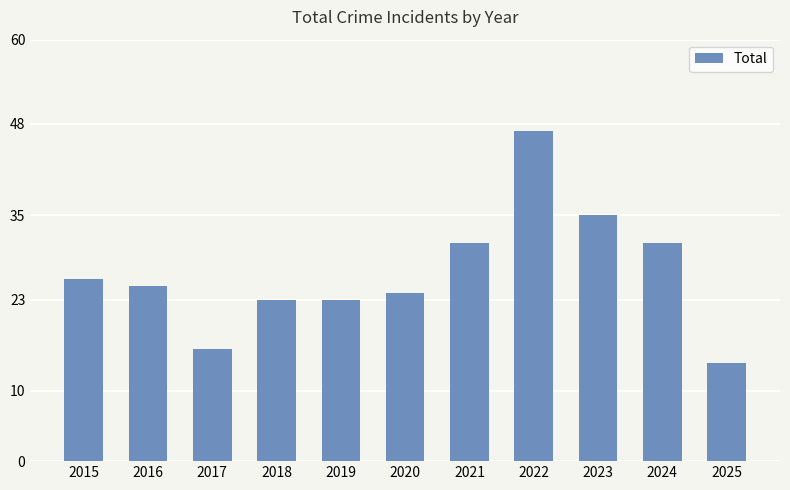

Between 2023 and 2024, which is larger?

2023